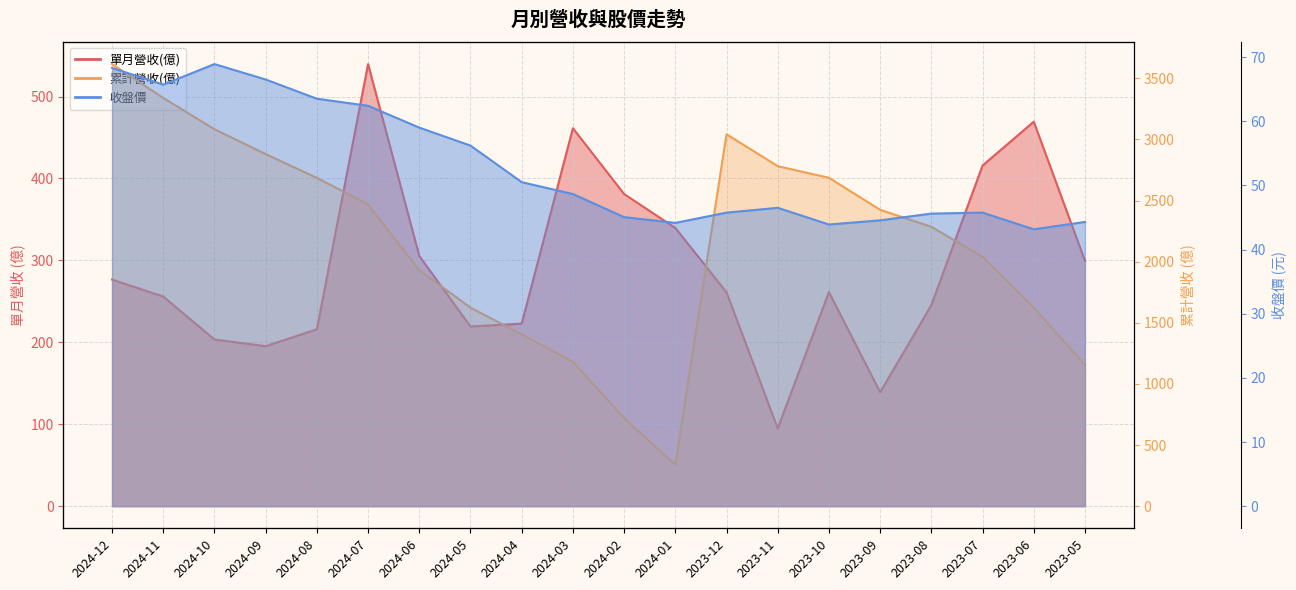

What is the minimum value shown in the chart?

43.1